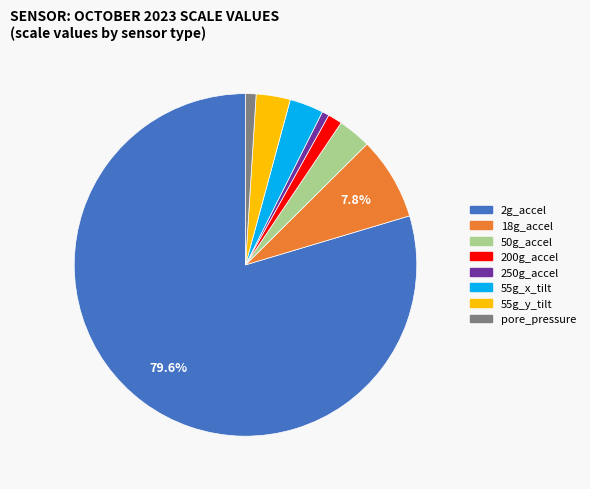

What is the ratio of the value at 200g_accel to the value at 250g_accel?

2.0